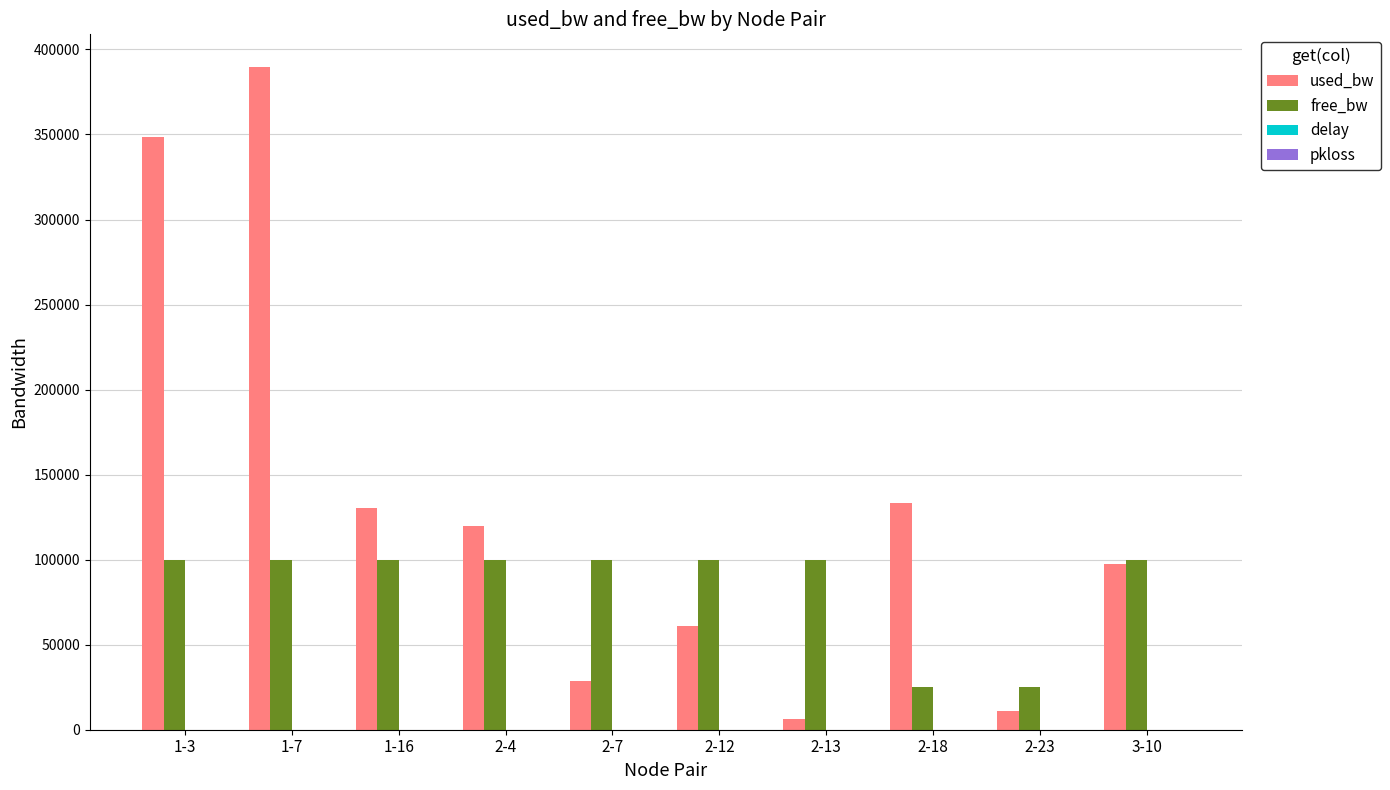

Where does the free_bw series first go above 99880?

2-4